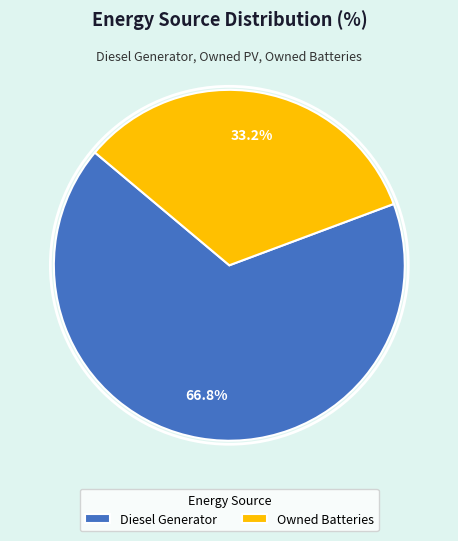

Which category has the biggest portion of the pie?

Diesel Generator